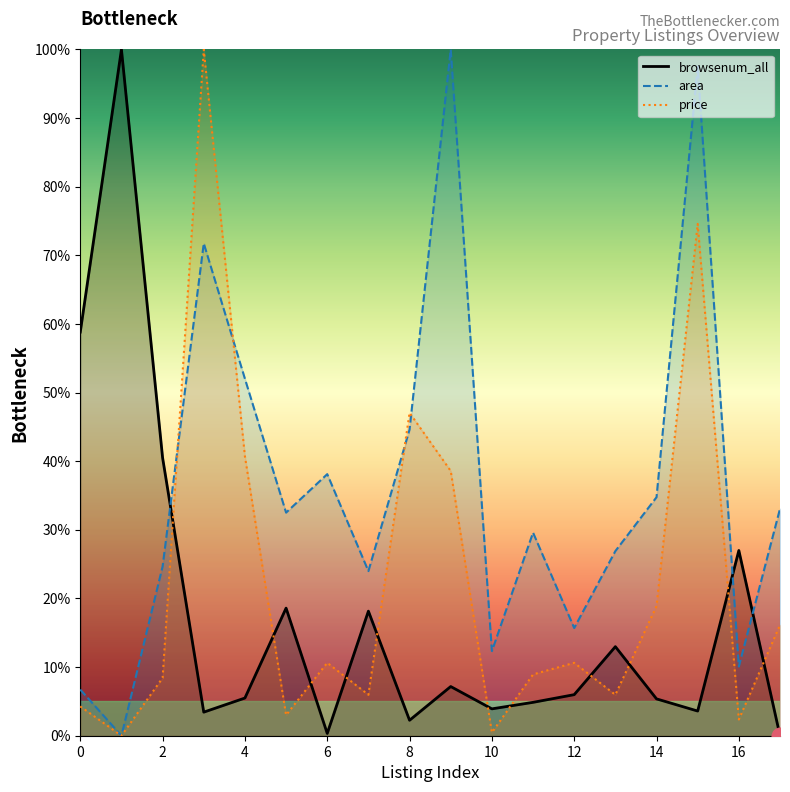

Between 2 and 7, which is larger?

2